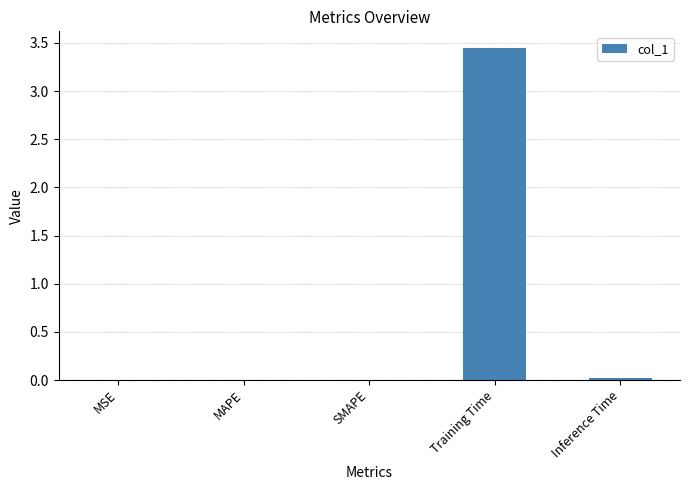

At which category does the chart reach its peak across all series?

Training Time